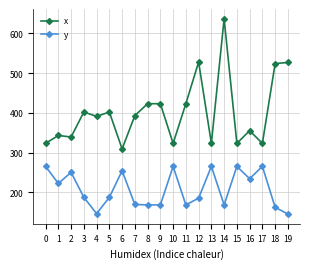

How many data points does each series have?

20